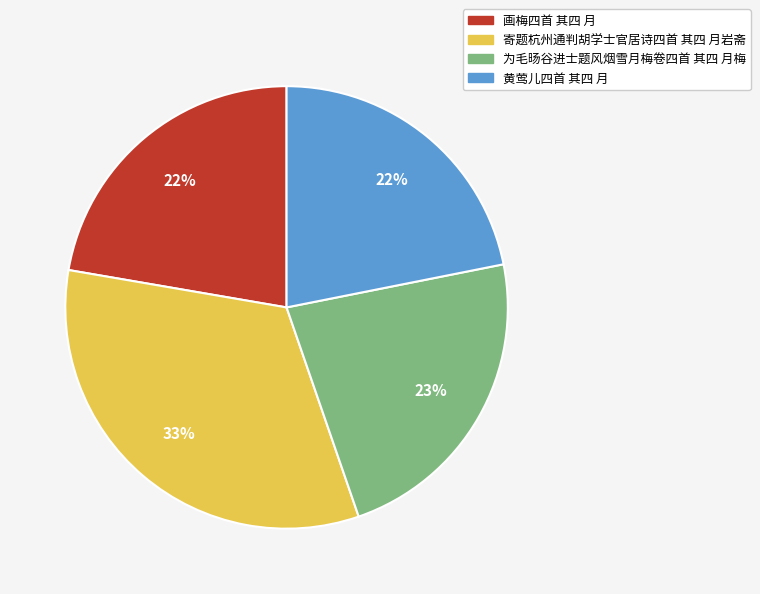

Approximately how many times larger is the value at 为毛旸谷进士题风烟雪月梅卷四首 其四 月梅 compared to 画梅四首 其四 月?

1.0